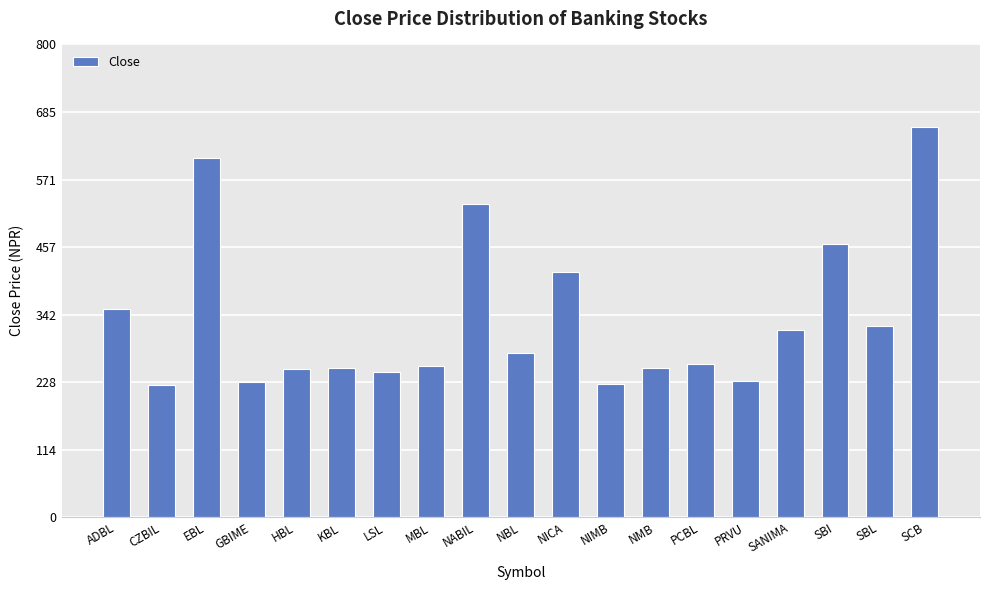

What is the difference between the second highest and minimum values?

383.0